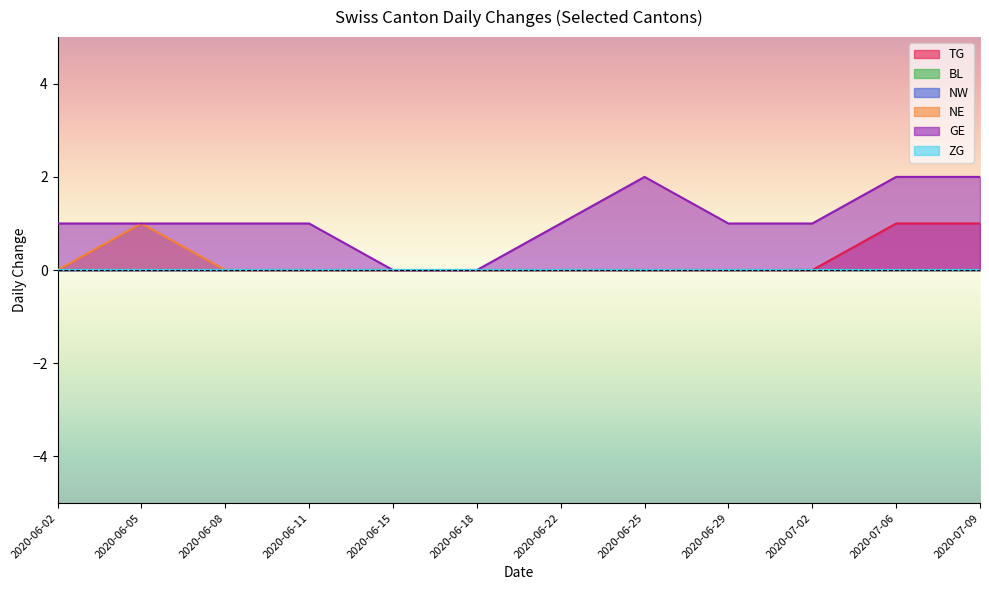

Count the number of categories in the chart.

15